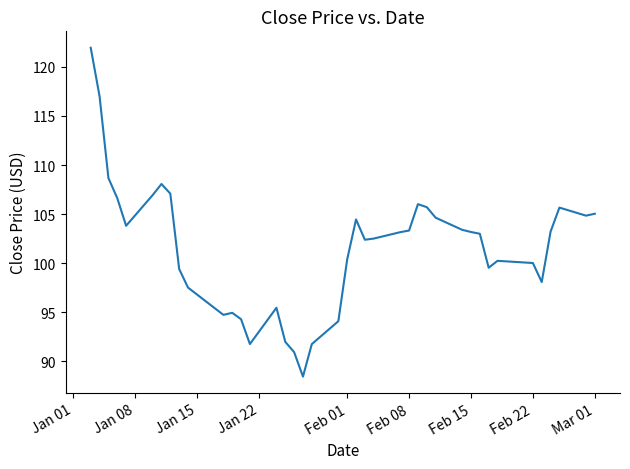

What is the maximum value shown in the chart?

121.9